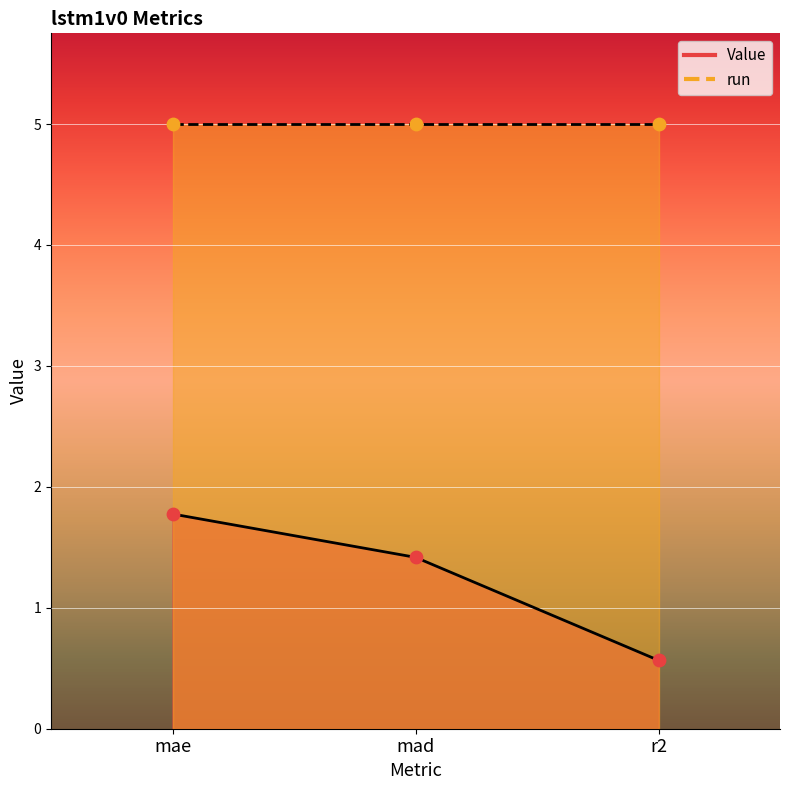

Between mad and r2, which is larger?

mad